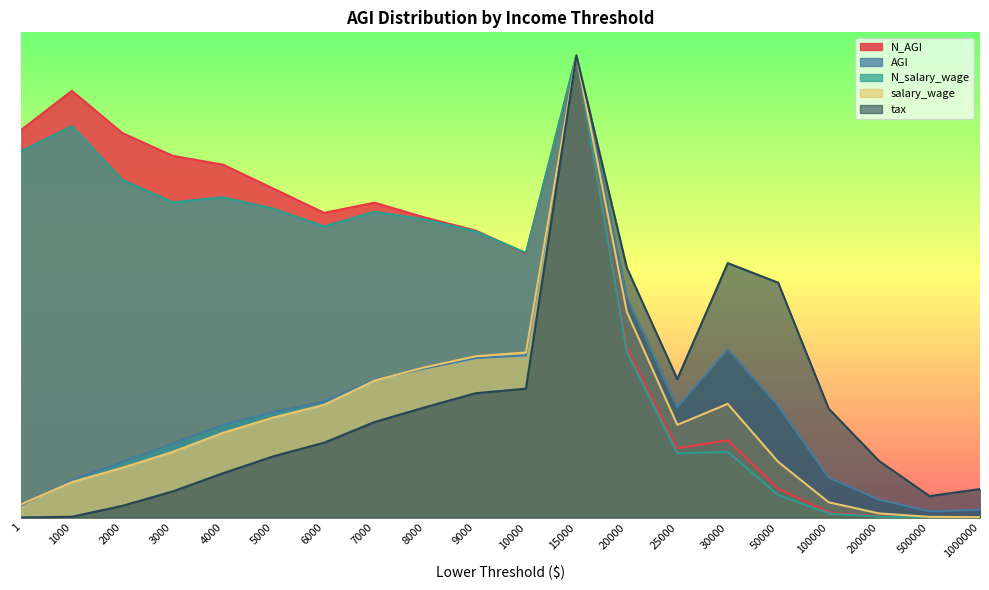

How many interior local peaks does the N_salary_wage series have?

5